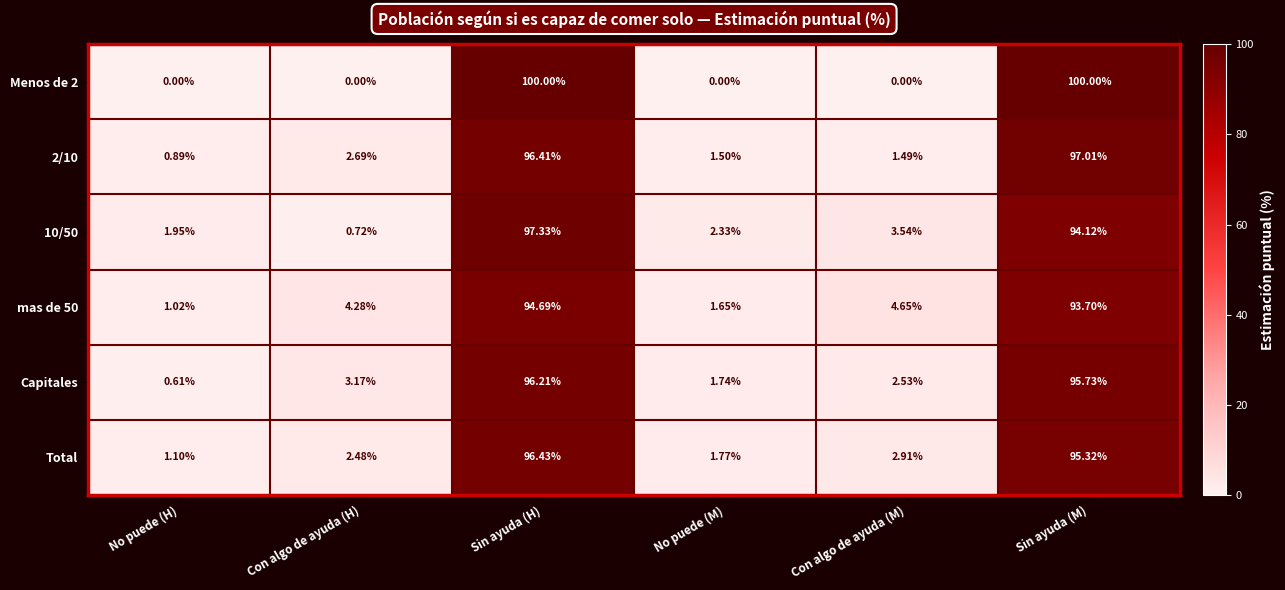

Between No puede (H) and No puede (M), which series saw the biggest shift?

Capitales